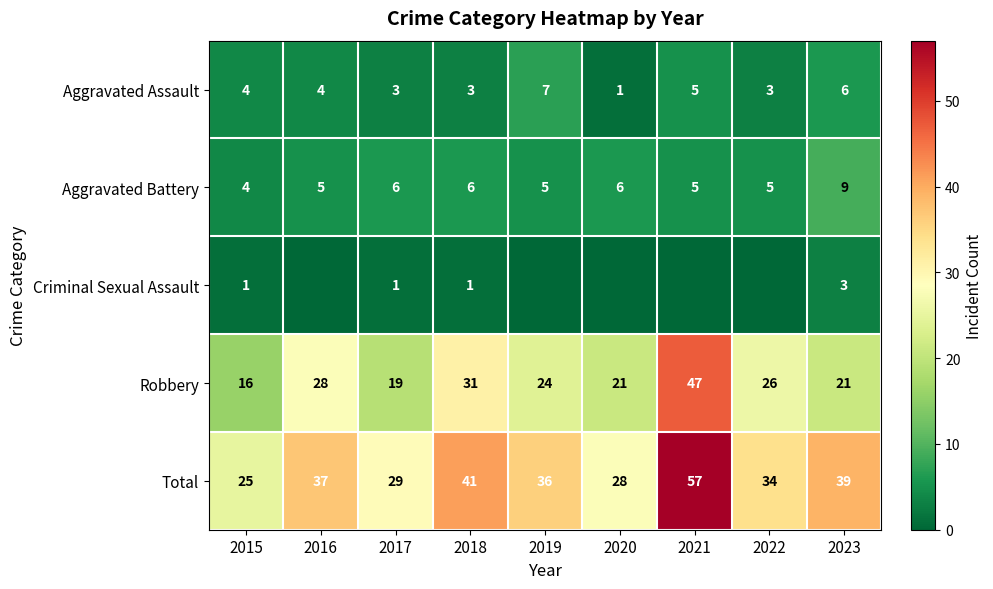

At which label does Robbery reach its peak?

2021